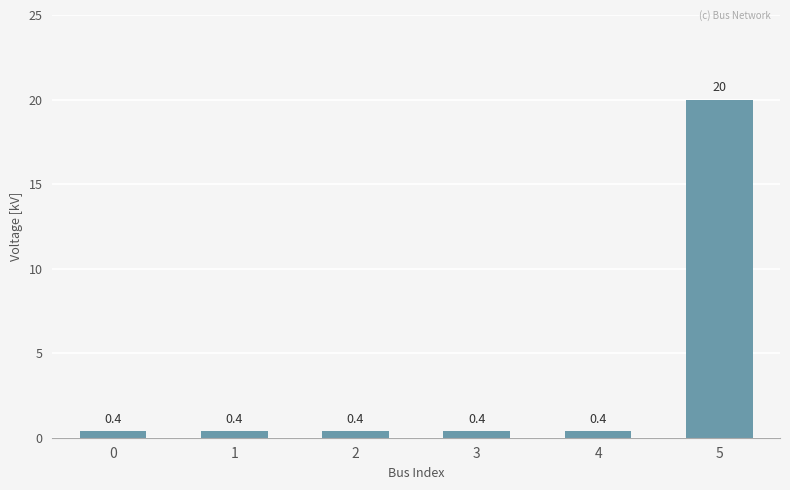

What is the value of the 4th bar from the left?

0.4